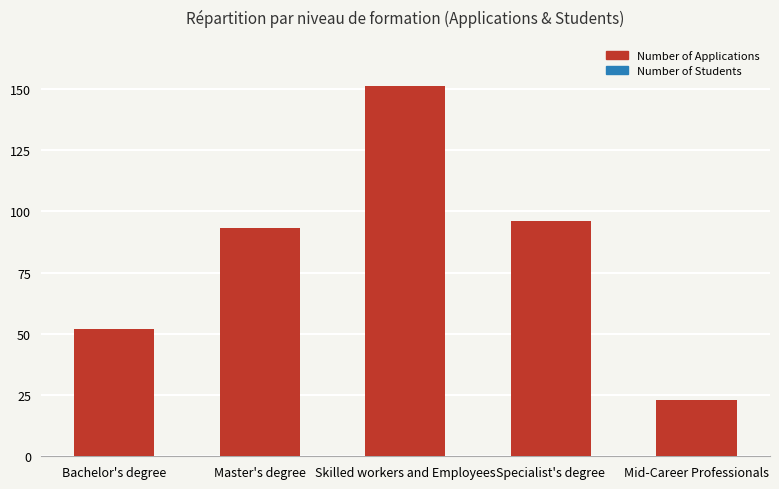

Reading right to left, transcribe all the data shown in this chart.

Number of Applications: 23	96	151	93	52
Number of Students: 21	45	99	47	15